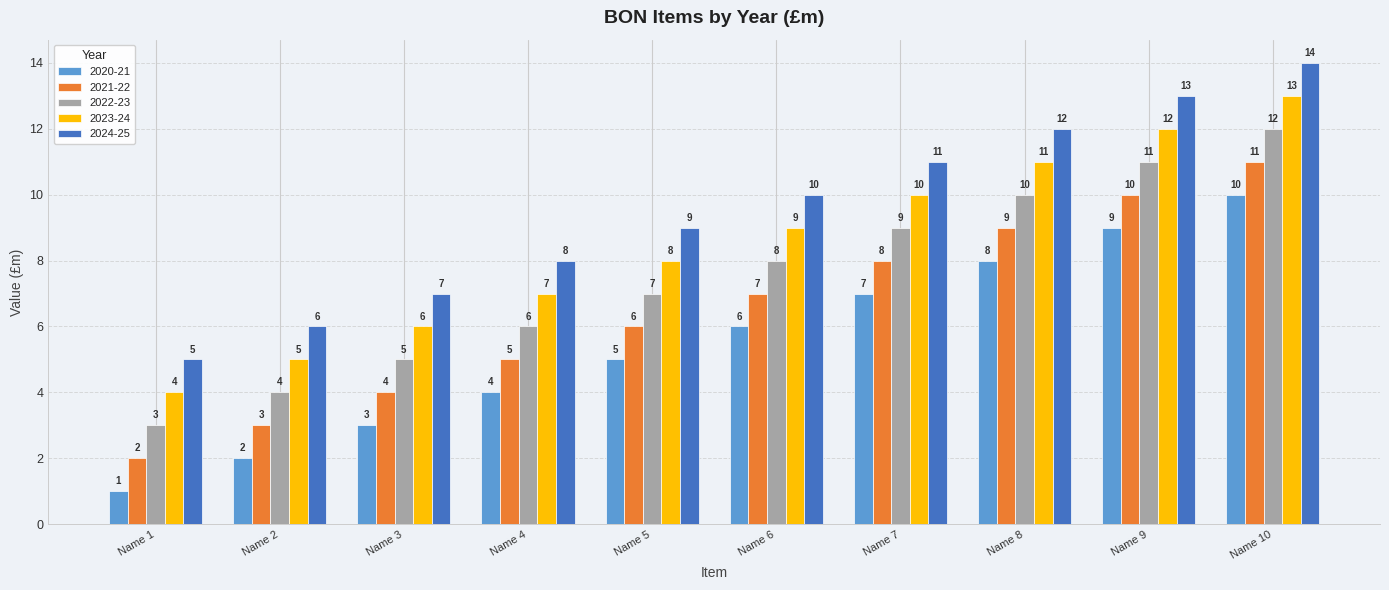

What are all the series names shown in the legend?

2020-21, 2021-22, 2022-23, 2023-24, 2024-25